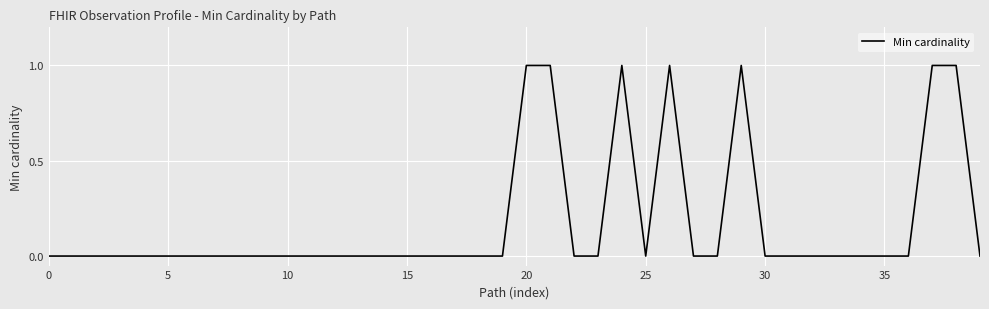

The chart shows a value of 0 at 0. True or false?

True